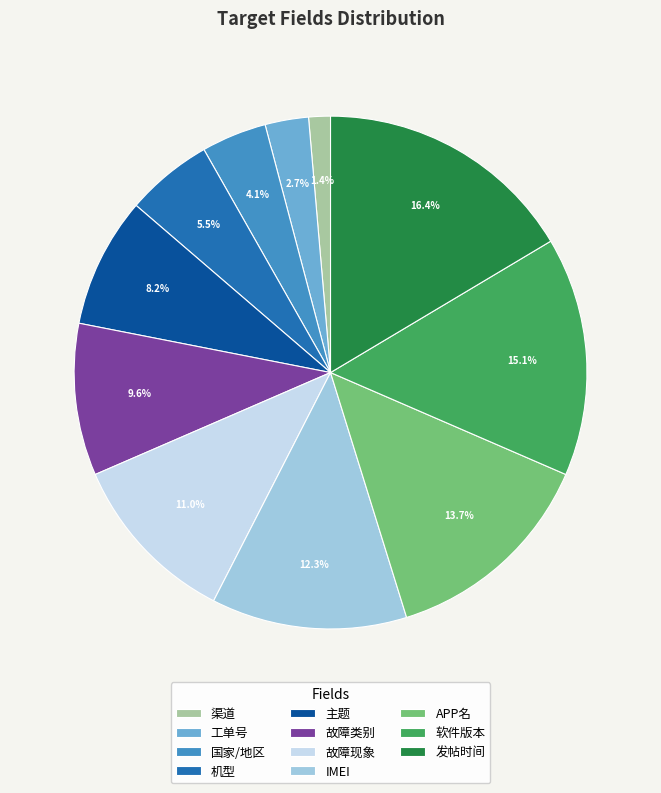

Between 软件版本 and 工单号, which is larger?

软件版本